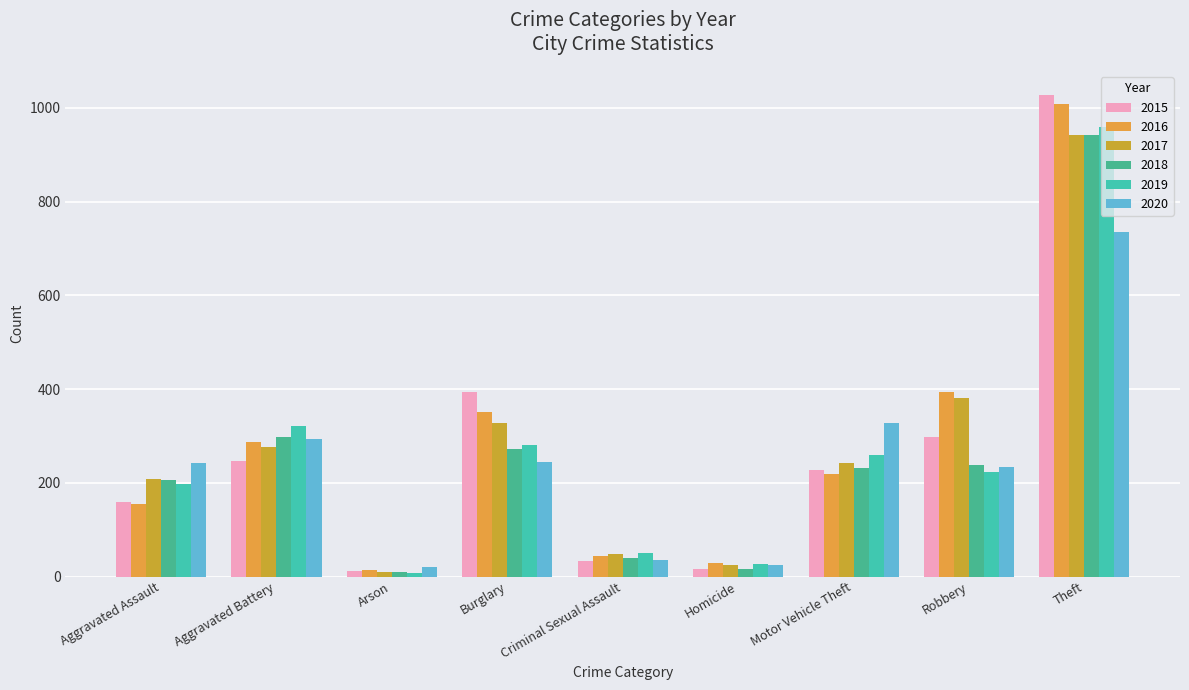

Between Burglary and Criminal Sexual Assault, which series saw the biggest shift?

2015